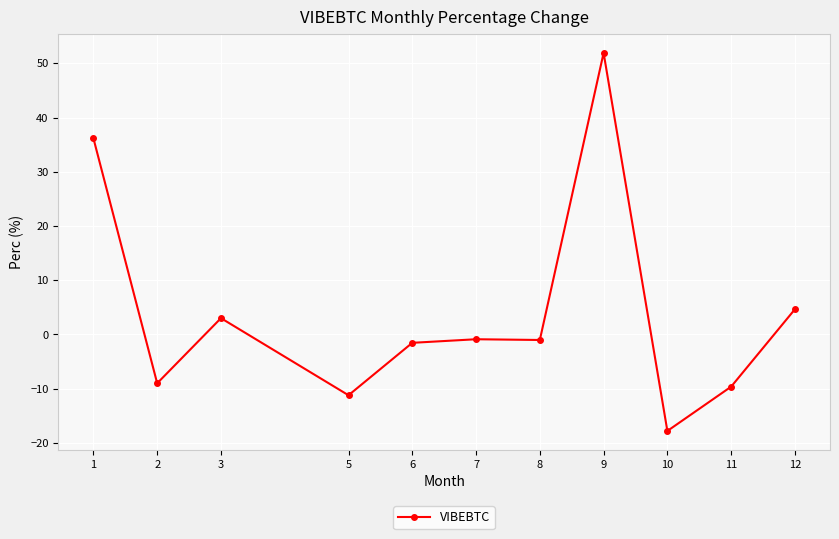

What is the value of the 10th point from the left?

-9.6